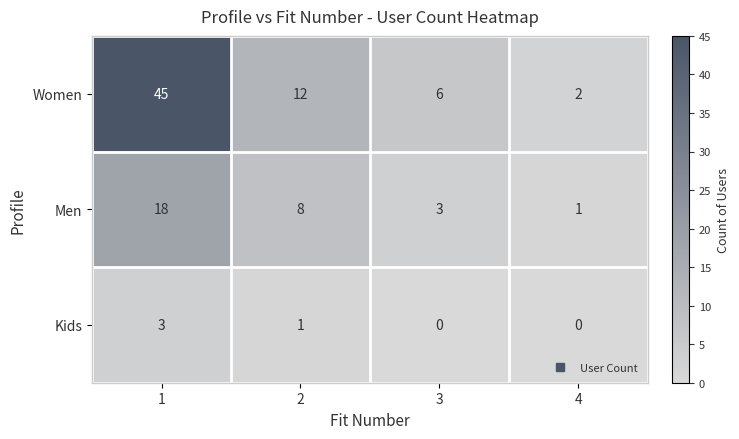

The value of Men at 4 is 1. True or false?

True